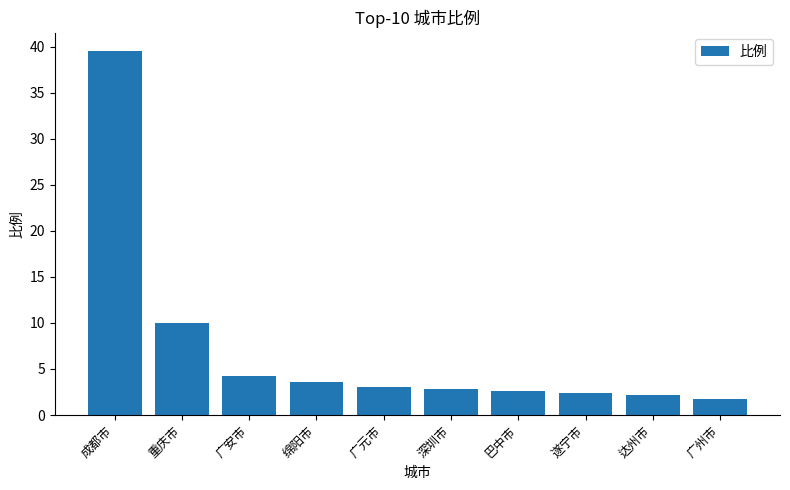

What is the approximate value at 遂宁市?

2.4